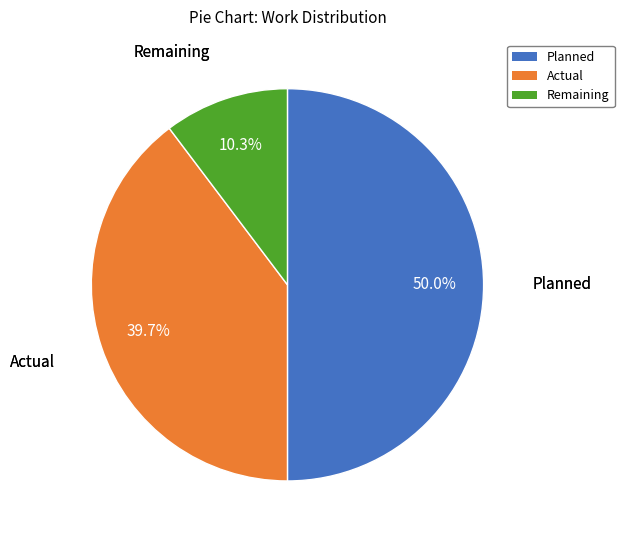

What percentage do Actual and Planned together represent?

89.7%